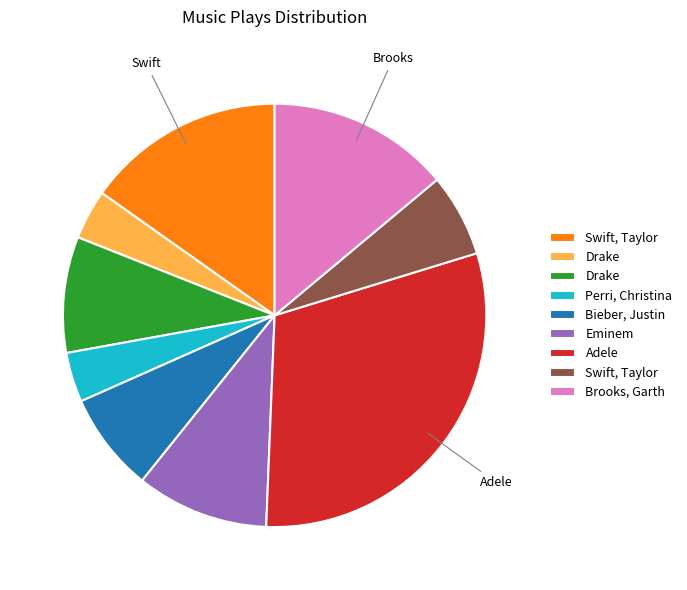

Is there any slice that represents more than half of the pie?

No